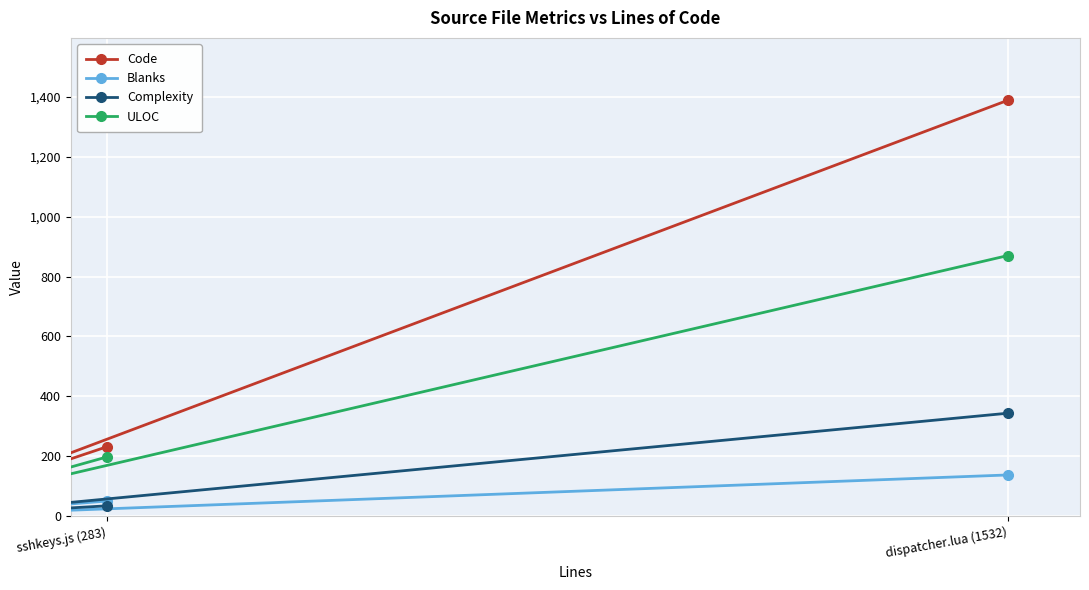

What are all the series names shown in the legend?

Code, Blanks, Complexity, ULOC